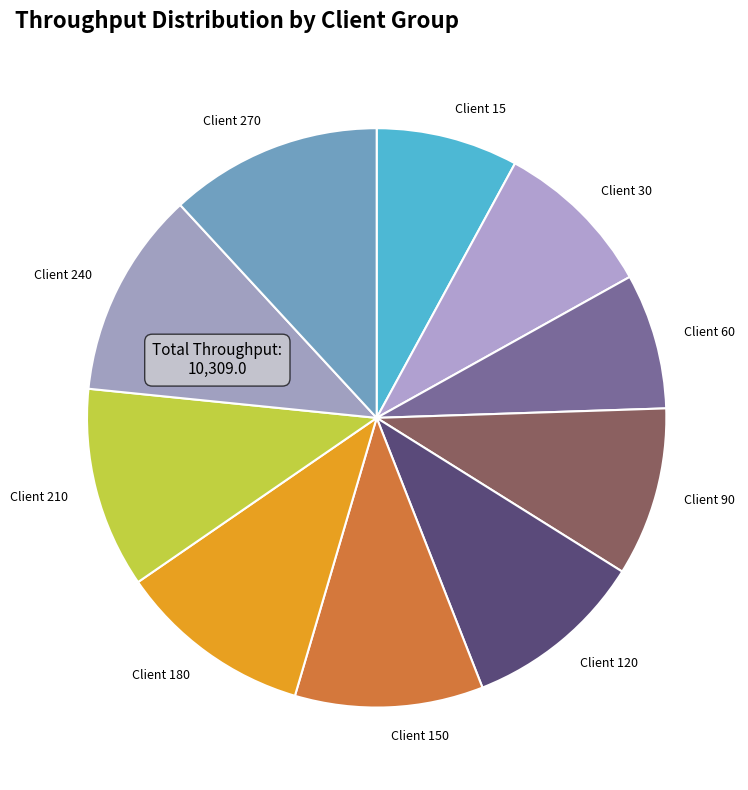

Which has a higher value, Client 60 or Client 180?

Client 180